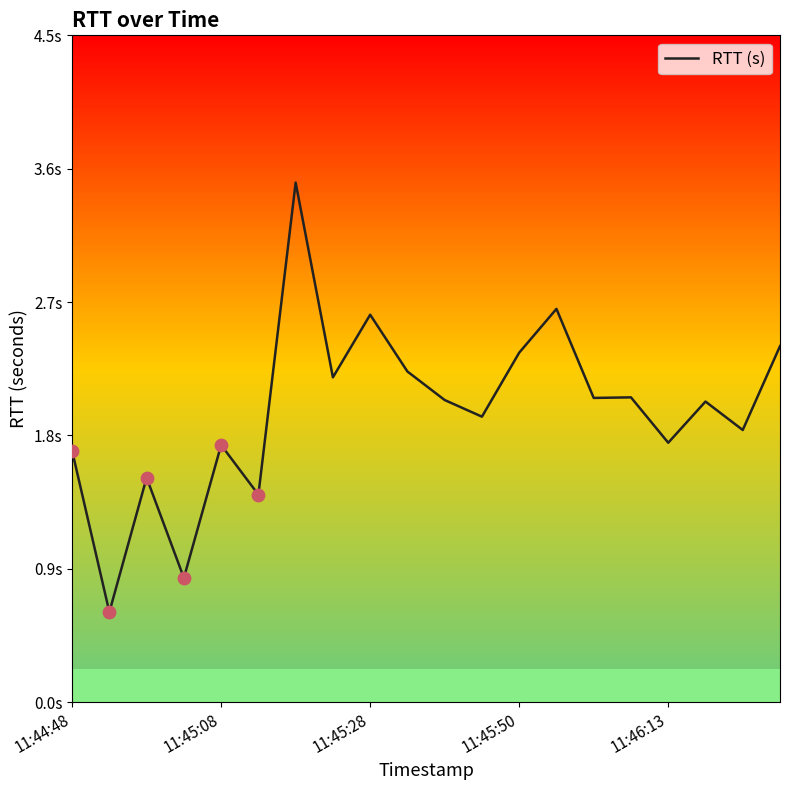

Is this an area chart (filled region under the line)?

No